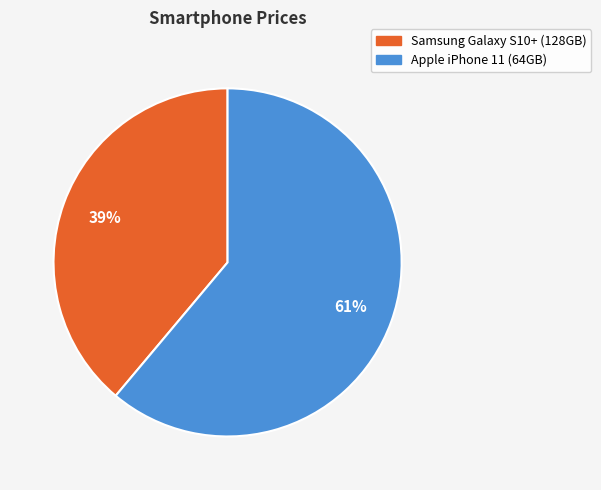

Count the number of slices in the pie.

2